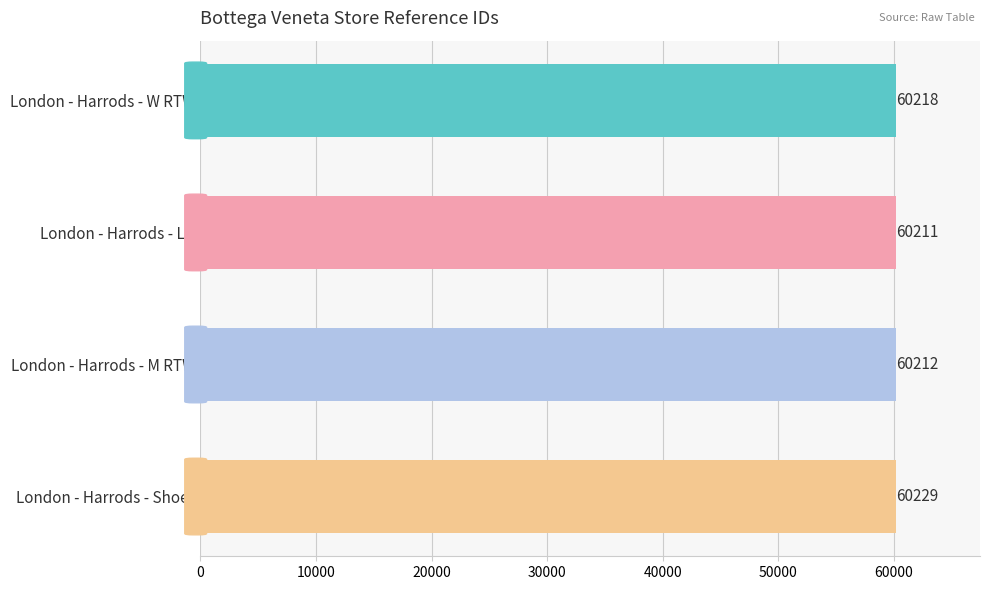

Reading top to bottom, what are all the values shown in this chart?

London - Harrods - W RTW=60218	London - Harrods - LG=60211	London - Harrods - M RTW=60212	London - Harrods - Shoes=60229